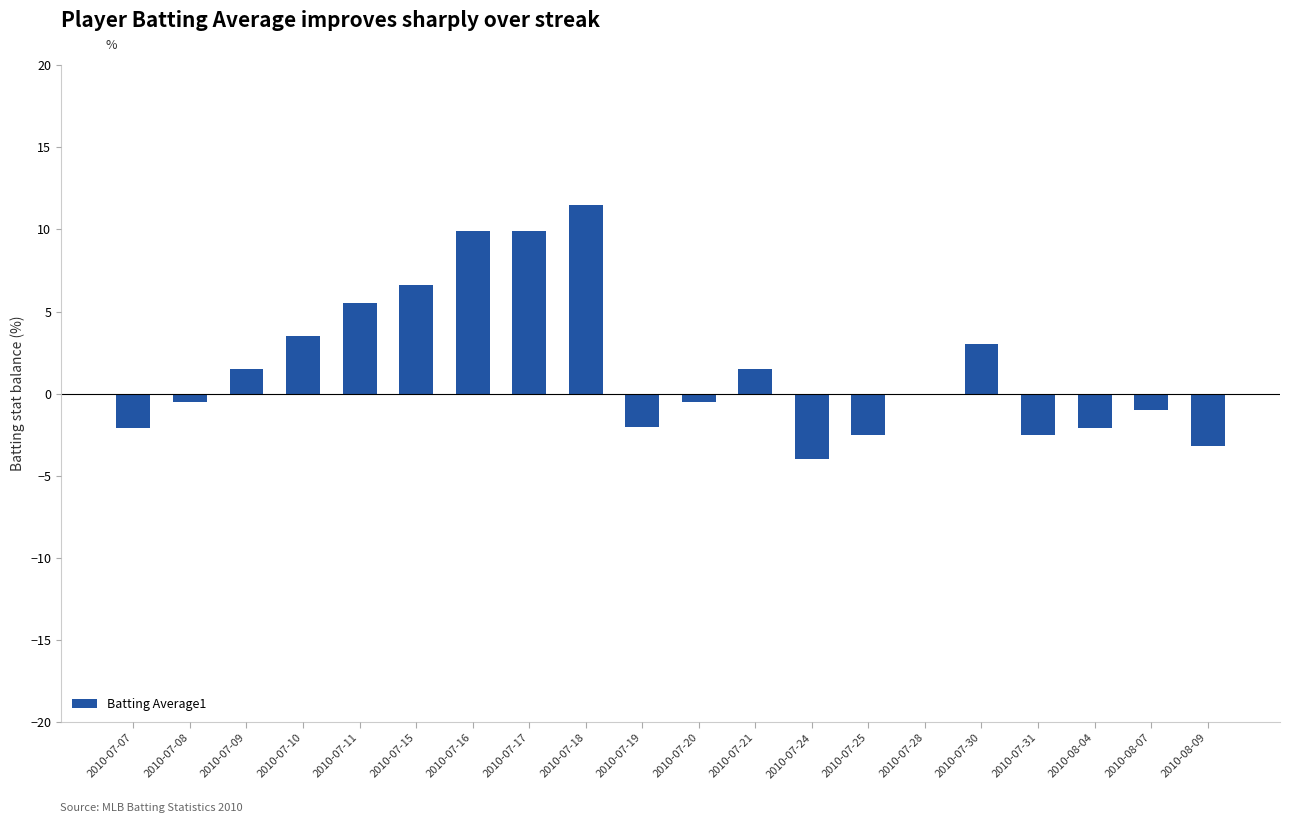

What is the greatest value displayed?

11.5